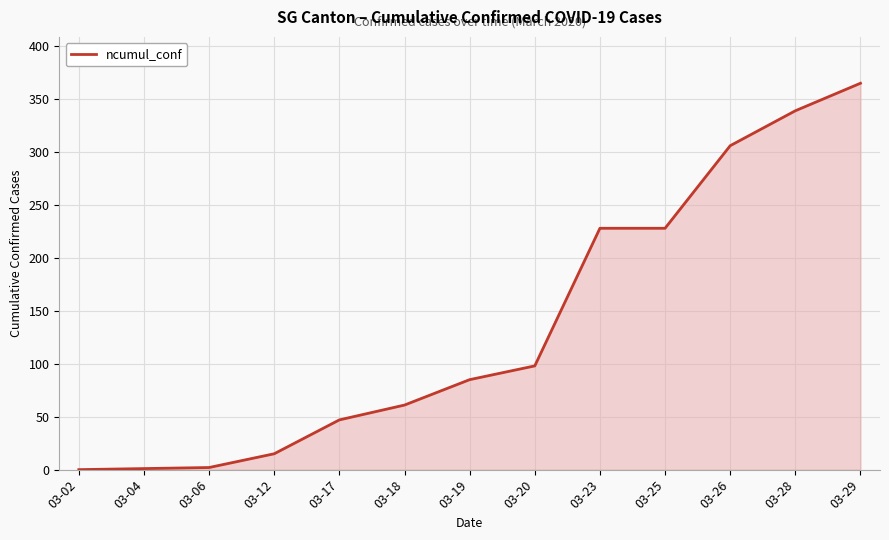

True or false: the data has more than 1 interior local peaks.

False